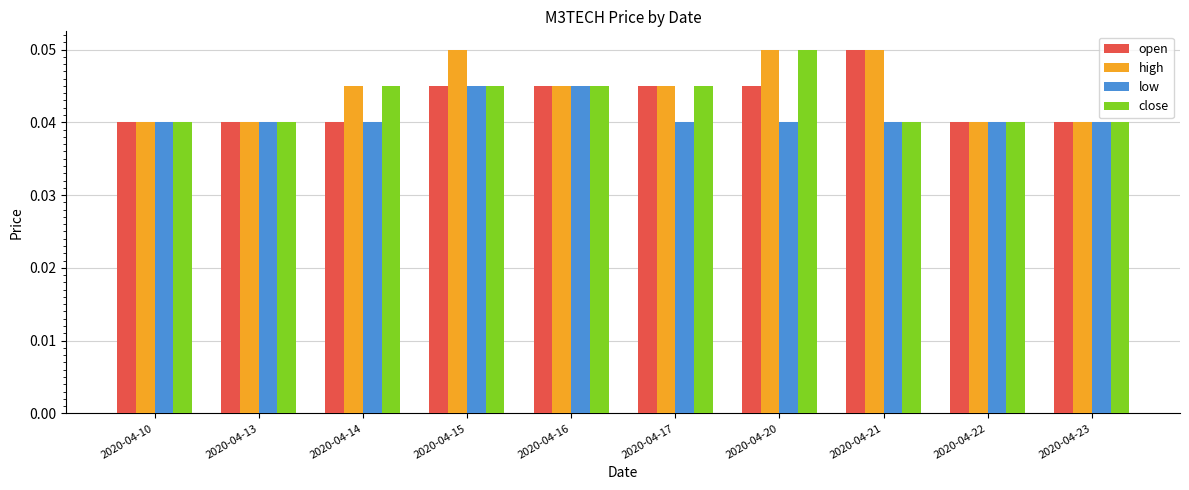

How many close values are between 0 and 1?

10